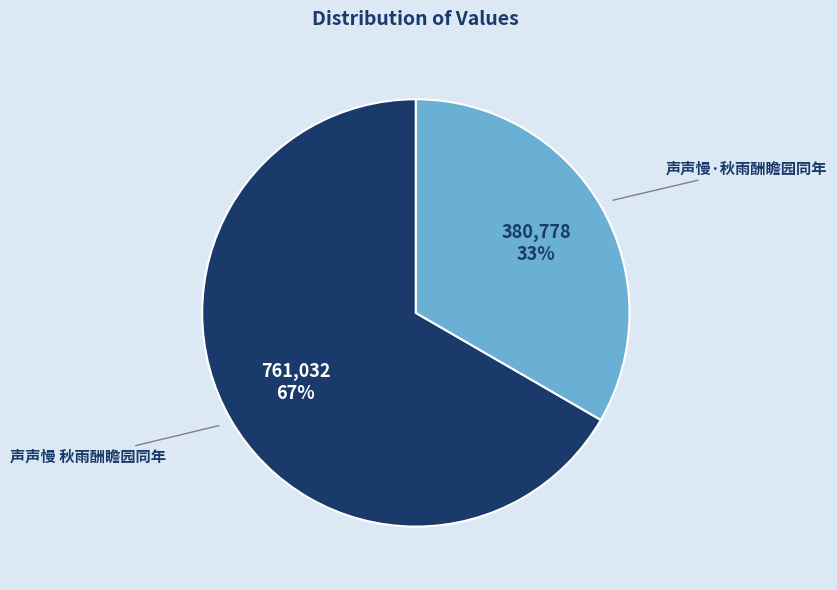

Count the number of slices in the pie.

2